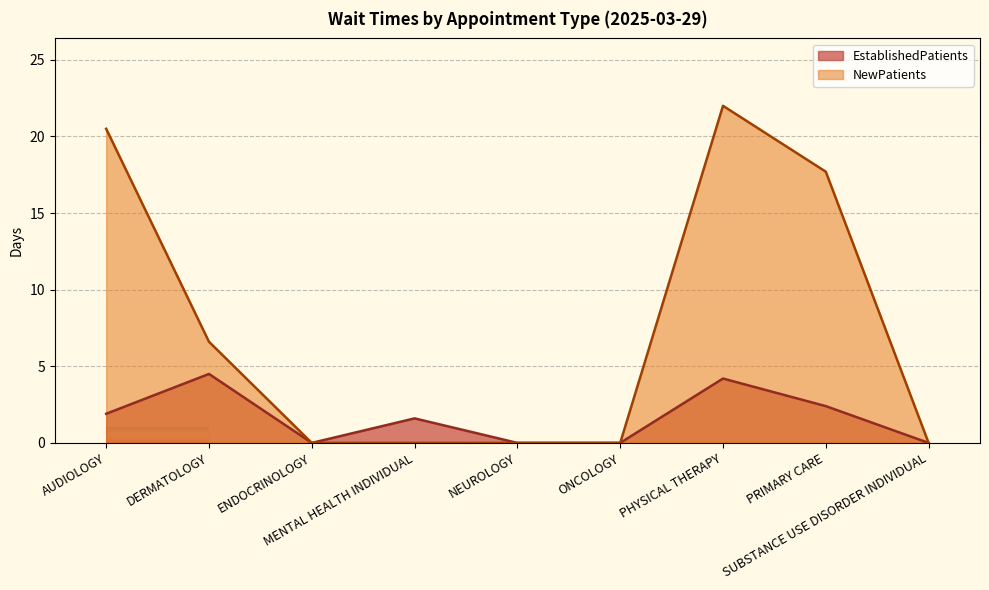

Which series has the largest range (max minus min)?

NewPatients